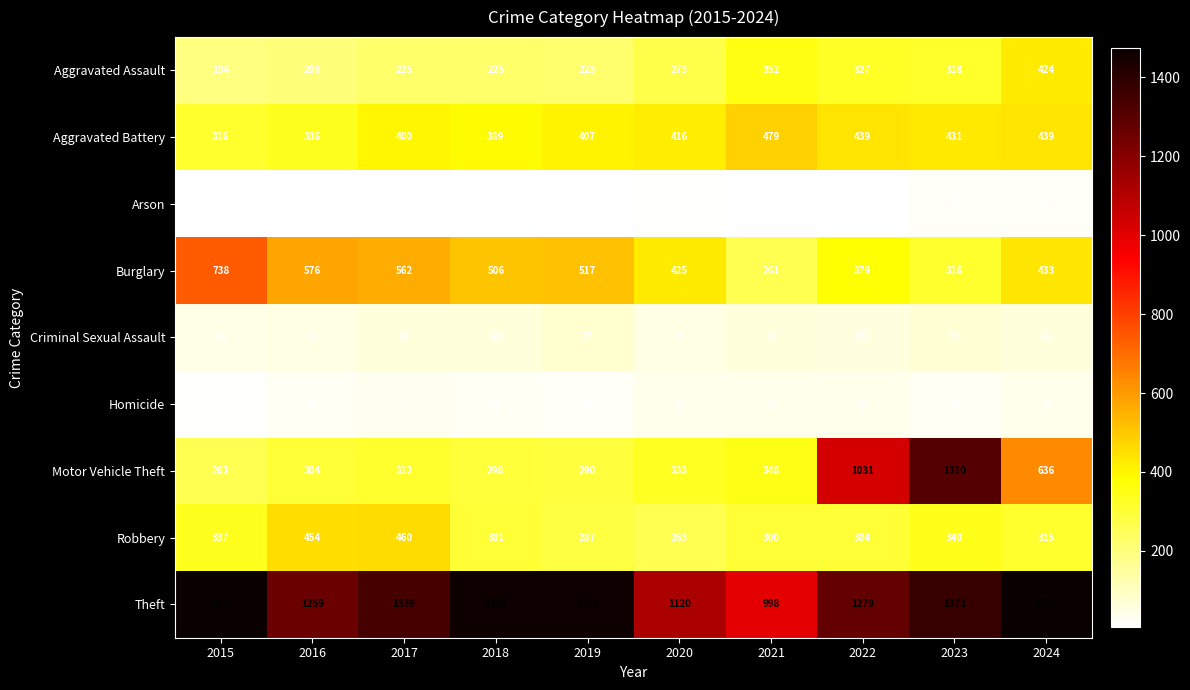

How many categories are shown in the chart?

10